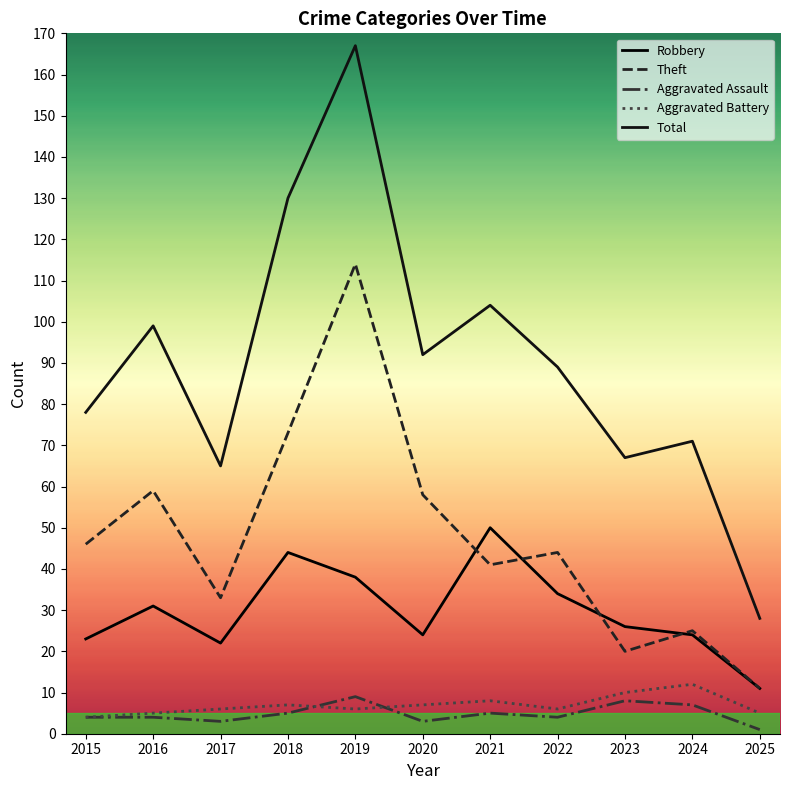

What is the value of the Total point at the 11th from the left?

28